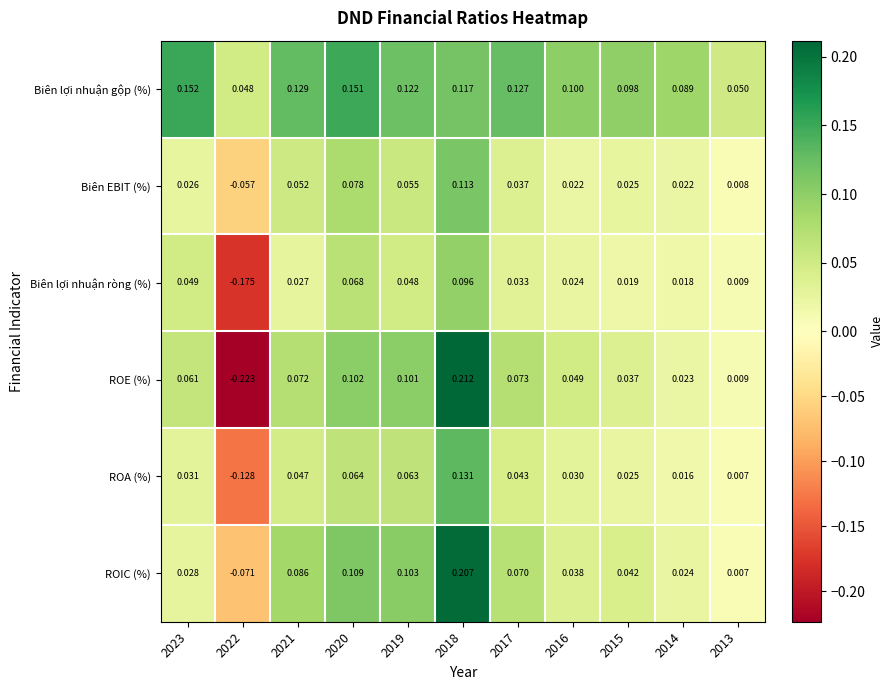

Between 2018 and 2017, which series saw the biggest shift?

ROE (%)